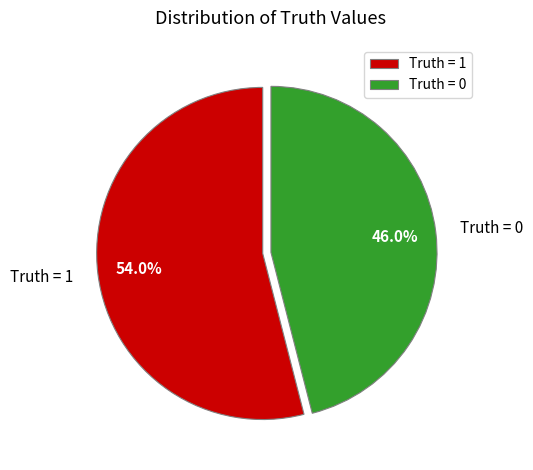

What is the total percentage of Truth = 0 and Truth = 1?

100.0%